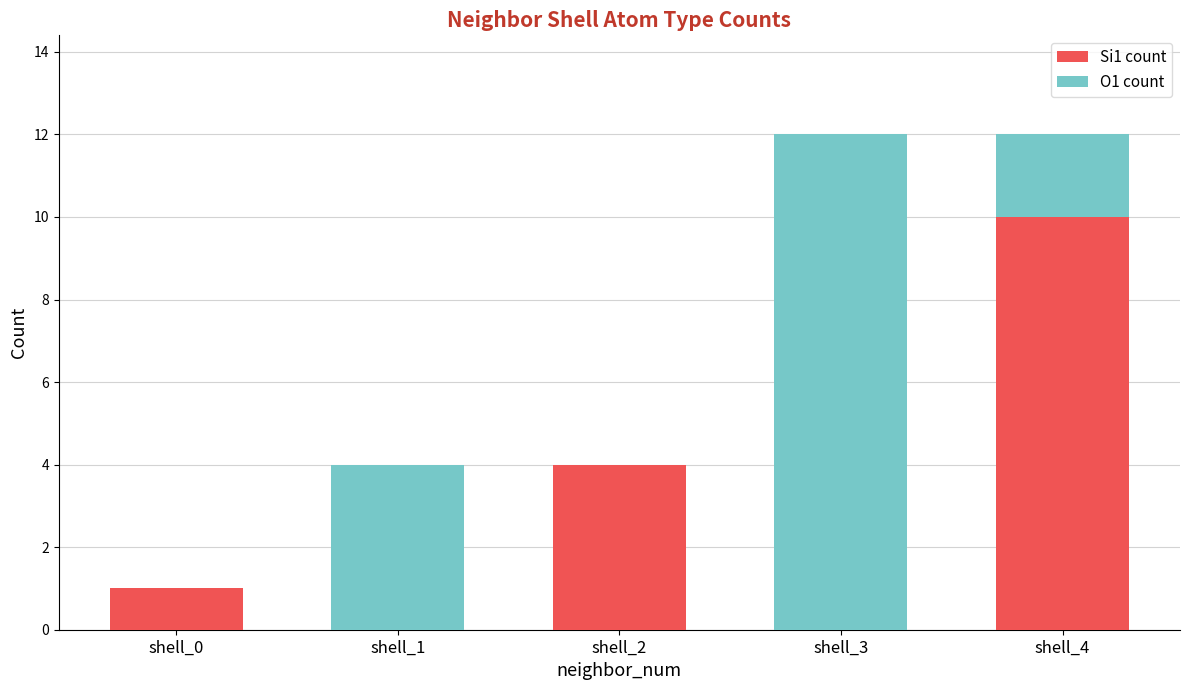

The value of Si1 count at shell_2 is 7. True or false?

False